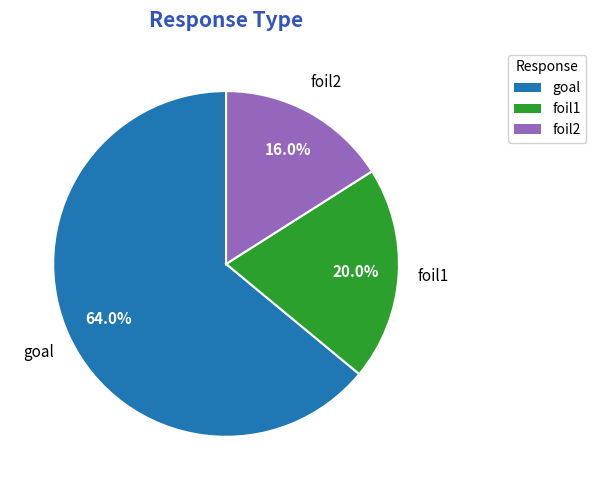

Is there any slice that represents more than half of the pie?

Yes